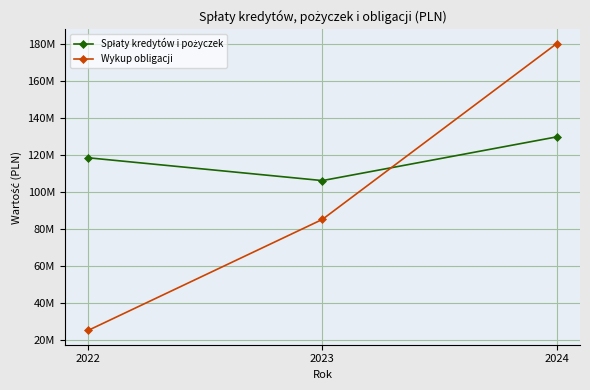

Does the chart have visible grid lines?

Yes